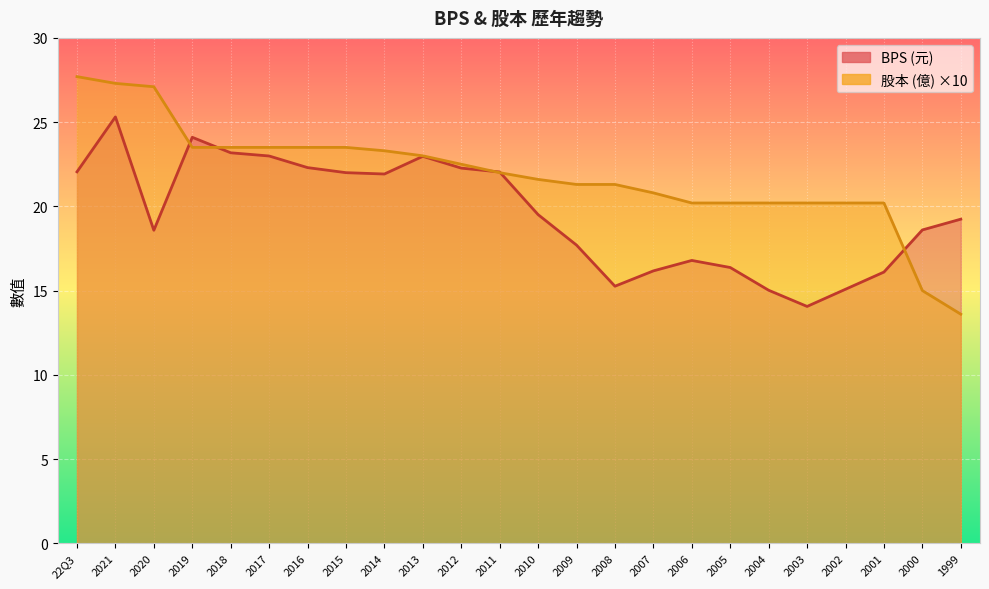

True or false: 股本 has more than 1 interior local peaks.

False